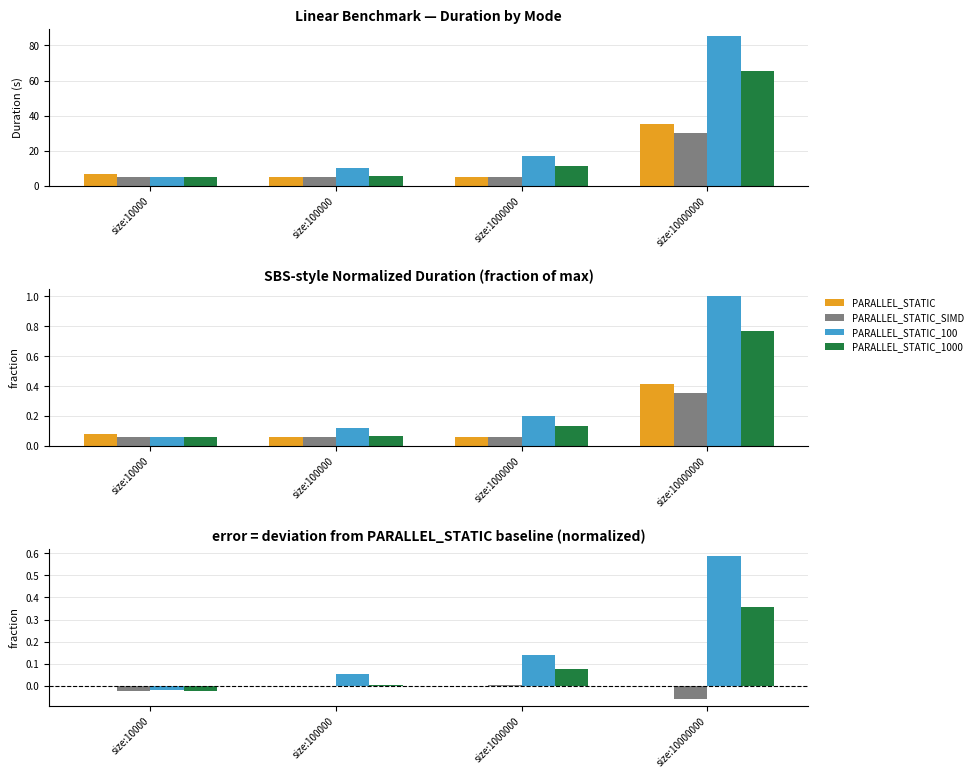

At which label does PARALLEL_STATIC_1000 reach its peak?

size:10000000